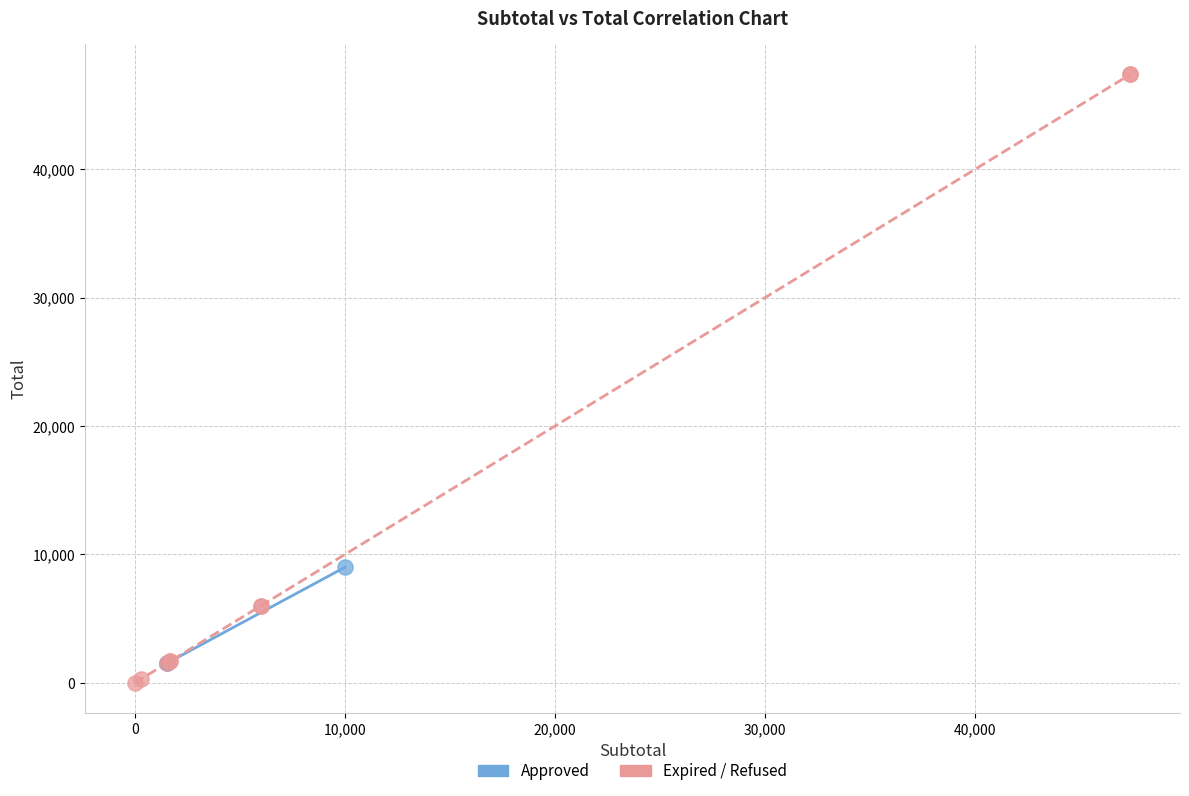

Which series has the widest spread of Y values?

Expired / Refused